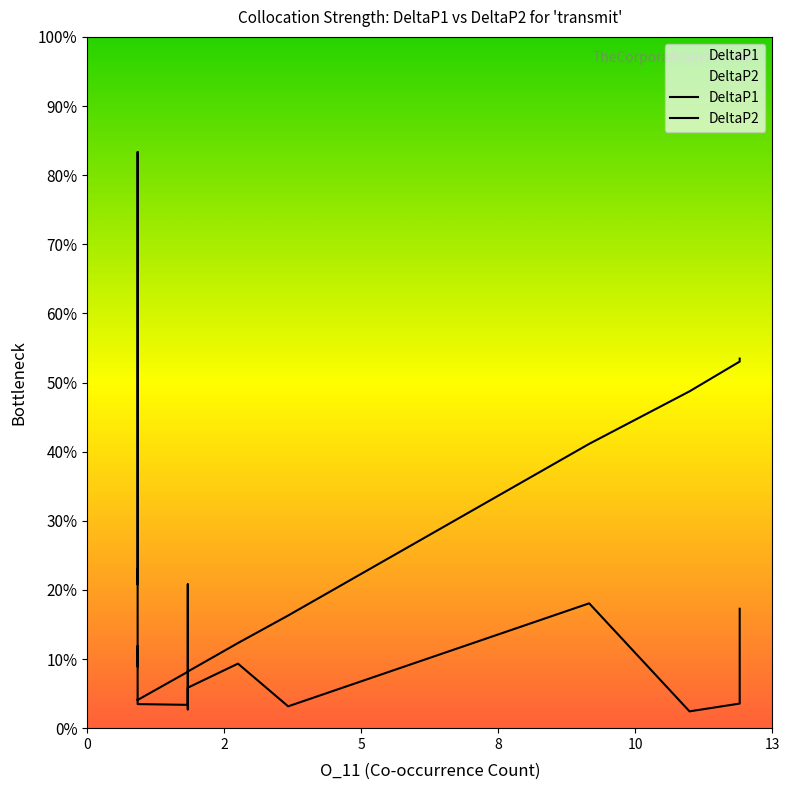

The value of DeltaP2 at 0 is 0.0. True or false?

False